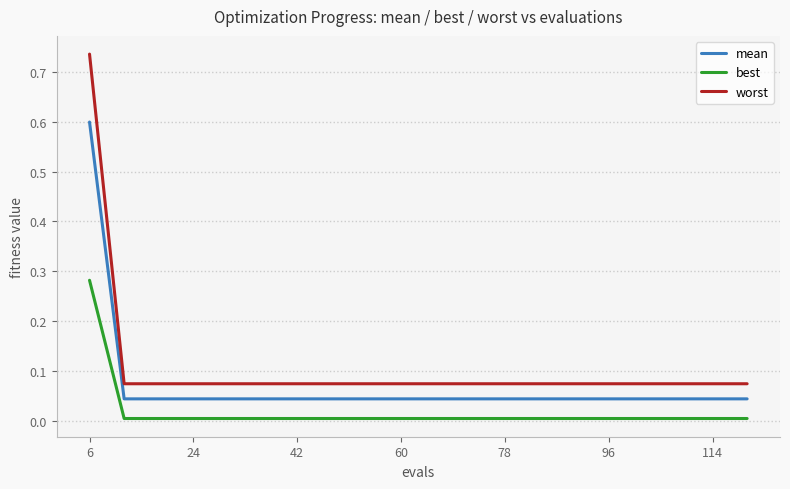

What is the highest value of the mean series?

0.6